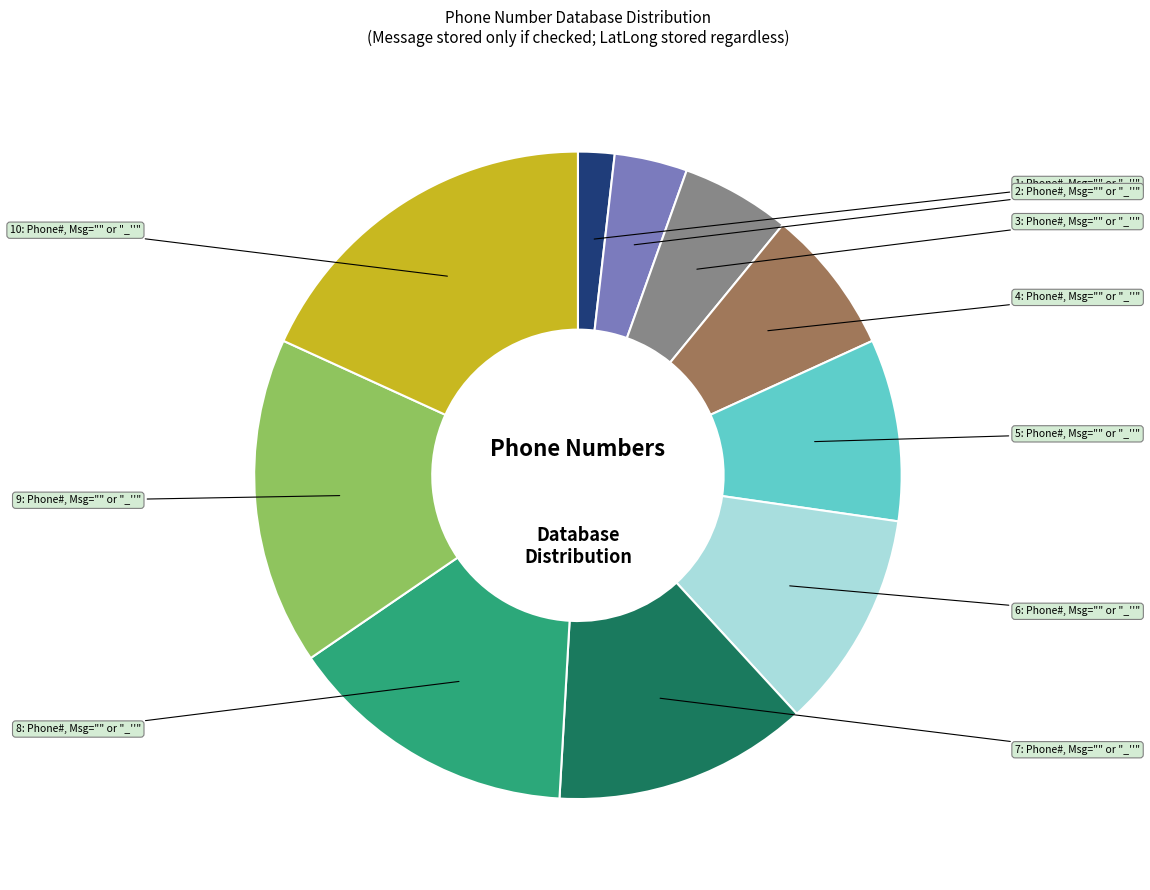

Is there any slice that represents more than half of the pie?

No